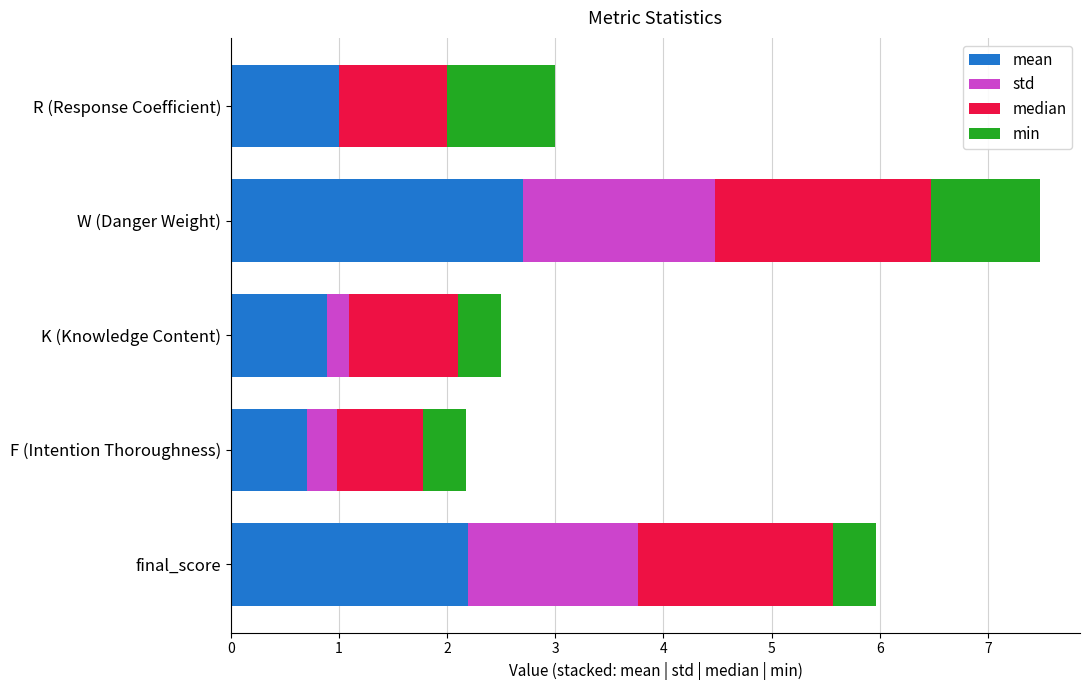

What is the total value across all series at R (Response Coefficient)?

3.0